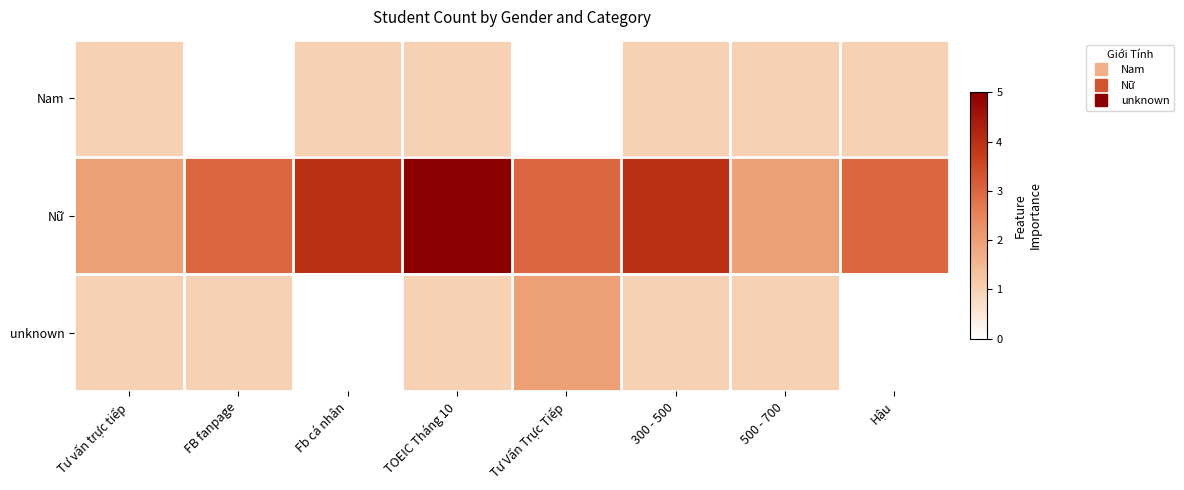

At which category does the chart reach its minimum across all series?

Tư vấn trực tiếp